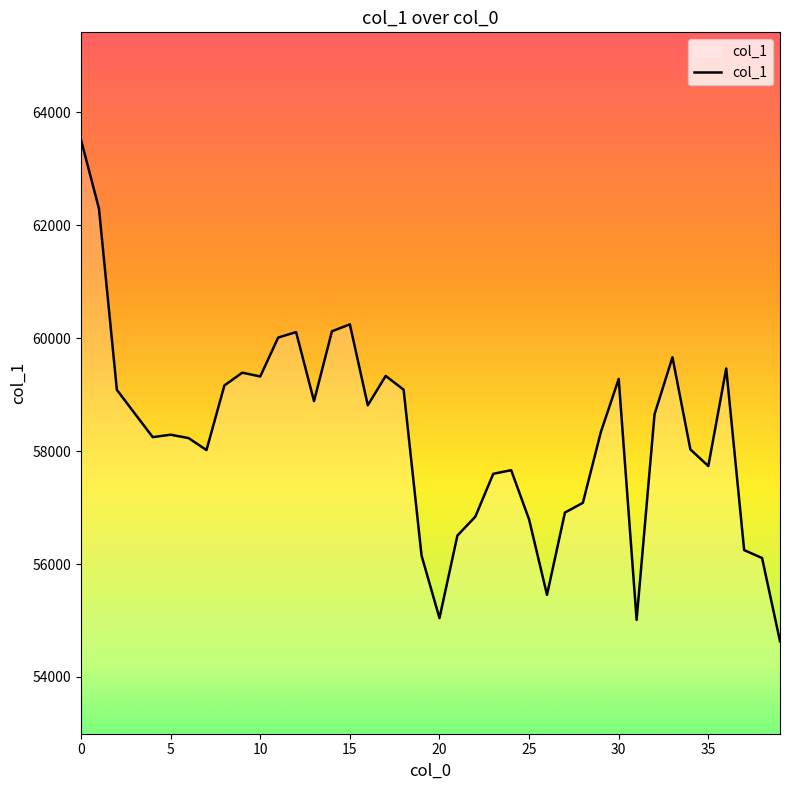

How many lines are shown in the chart?

1